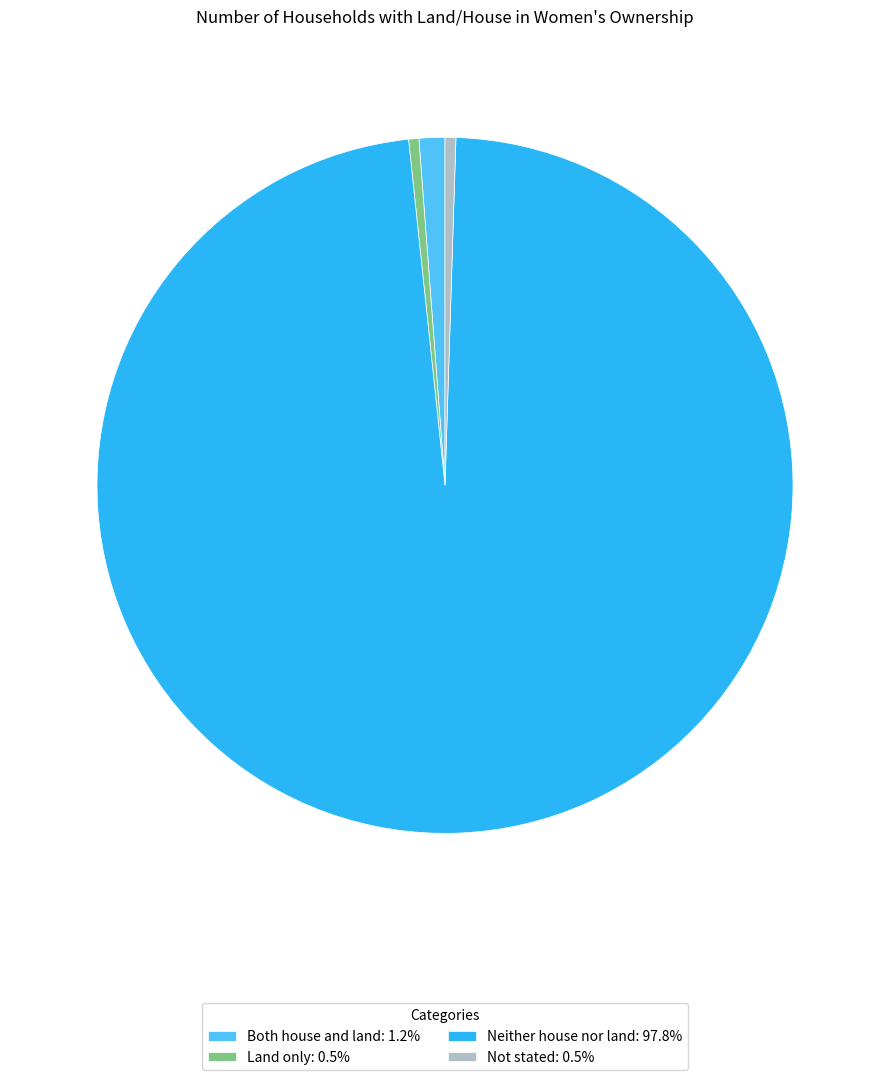

Which category has the biggest portion of the pie?

Neither house nor land